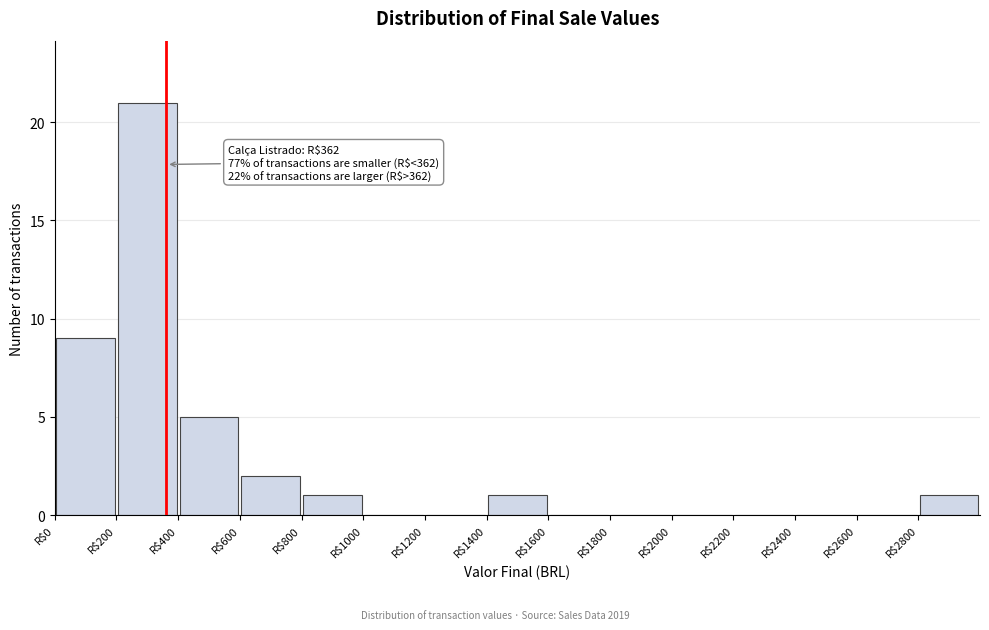

Which range on the x-axis has the tallest bar?

200 to 400